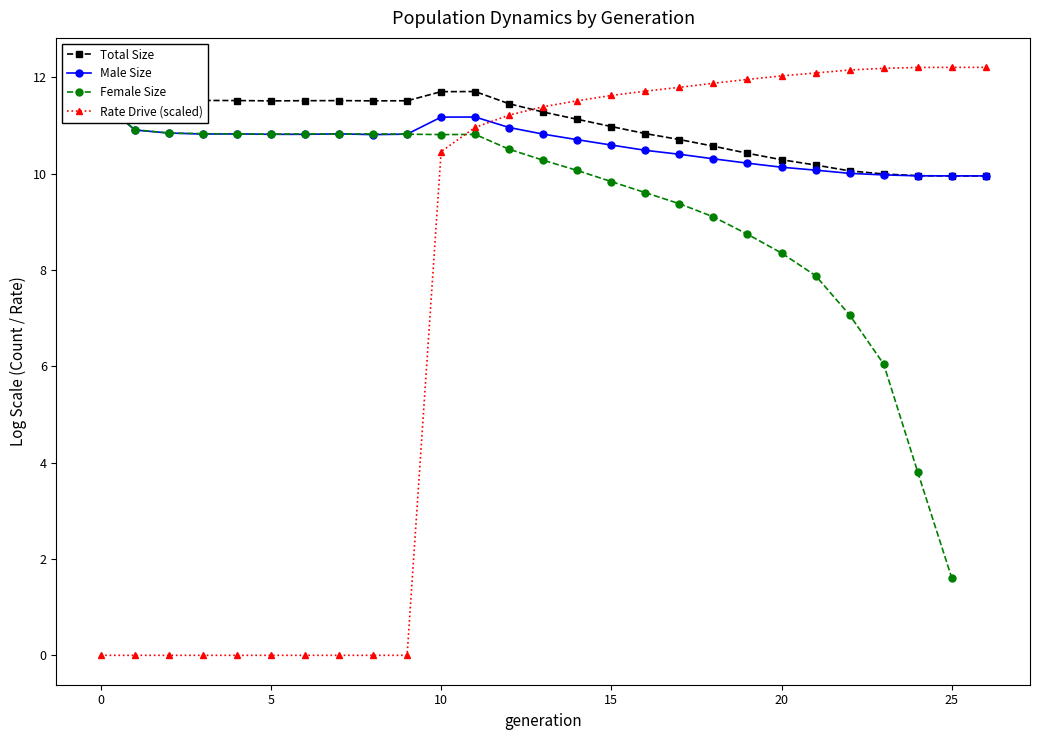

At how many categories does at least one series exceed 10?

27